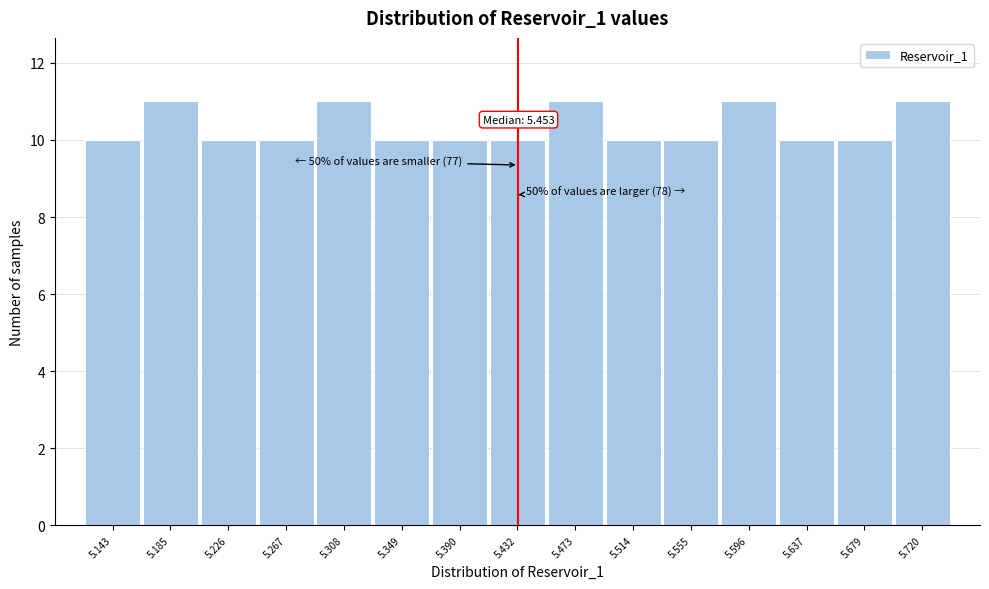

Reading left to right, transcribe all the data shown in this chart.

10	11	10	10	11	10	10	10	11	10	10	11	10	10	11